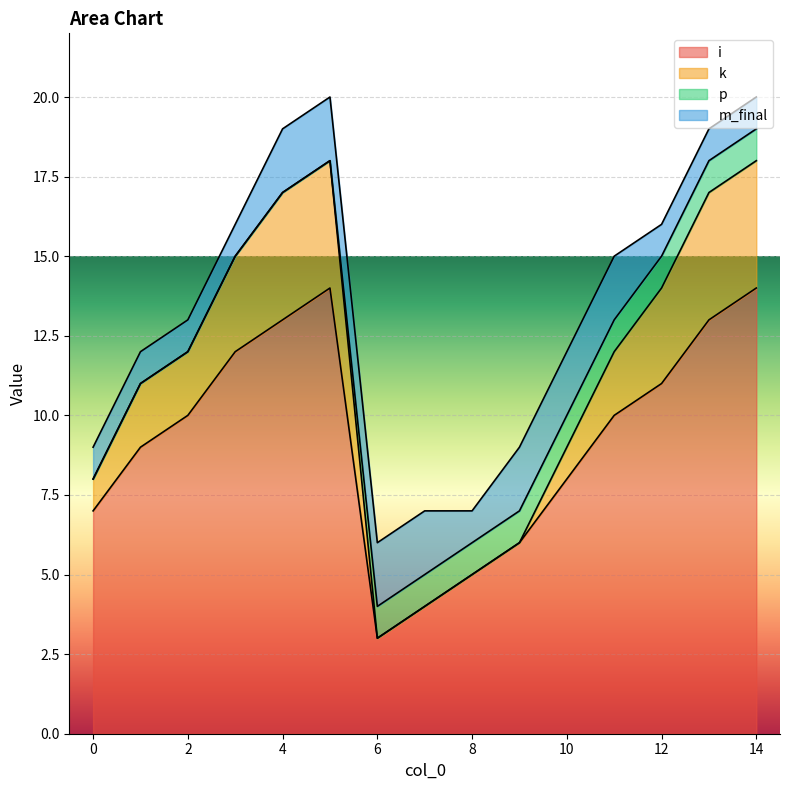

How many interior local peaks does the k series have?

1